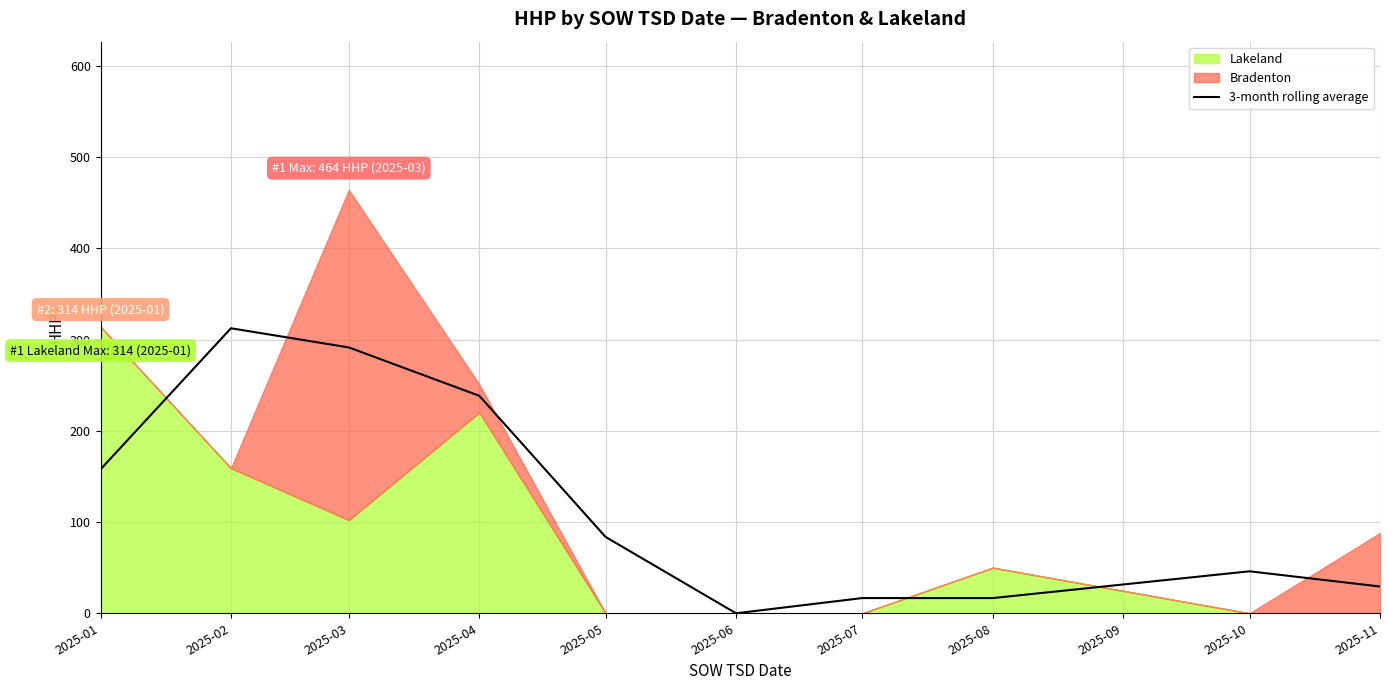

Which category has the highest value in the 3-month rolling average series?

2025-02